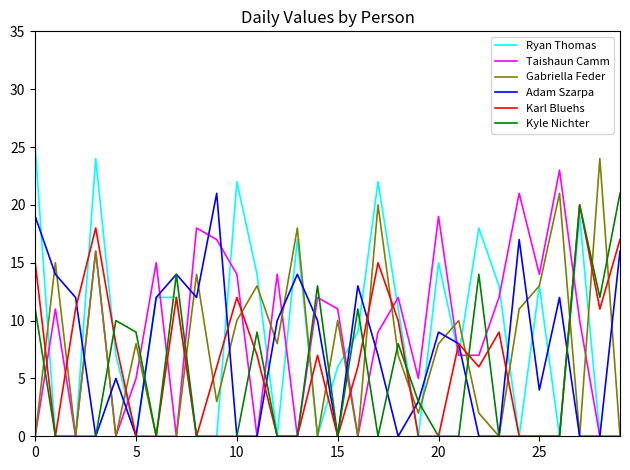

In Taishaun Camm, how many points are higher than both neighbors (excluding endpoints)?

10